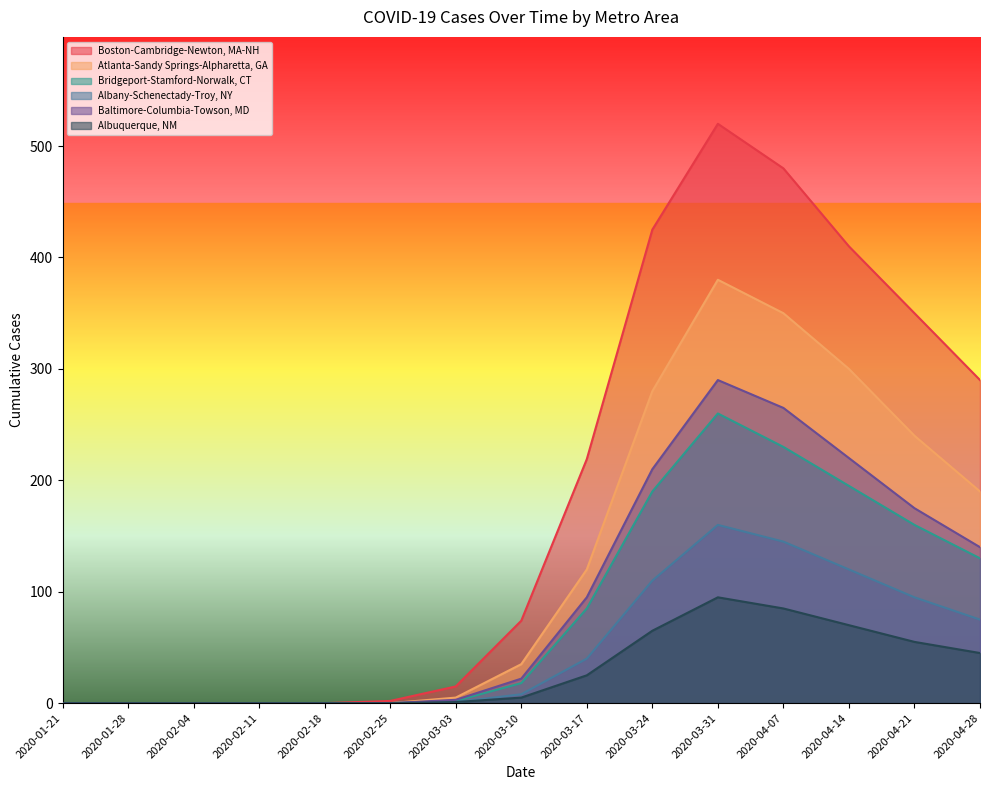

True or false: Albany-Schenectady-Troy, NY and Bridgeport-Stamford-Norwalk, CT intersect in this chart.

False